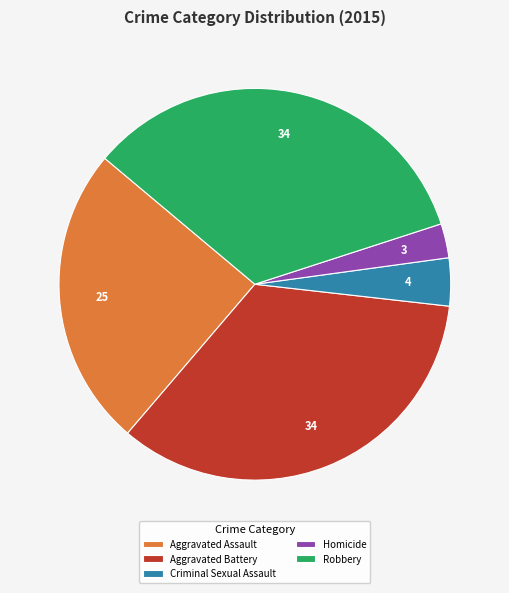

How many slices are in this pie chart?

5